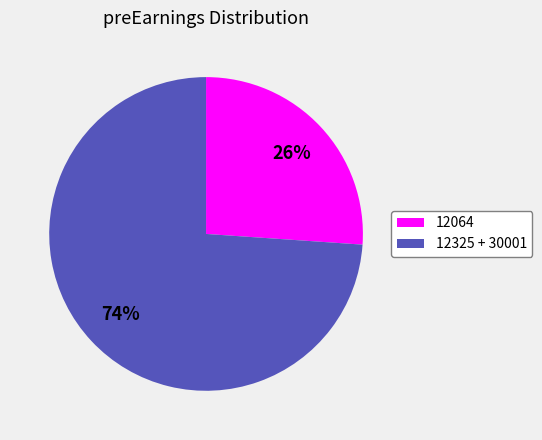

Is it true that 12064 is 33% of the pie?

False